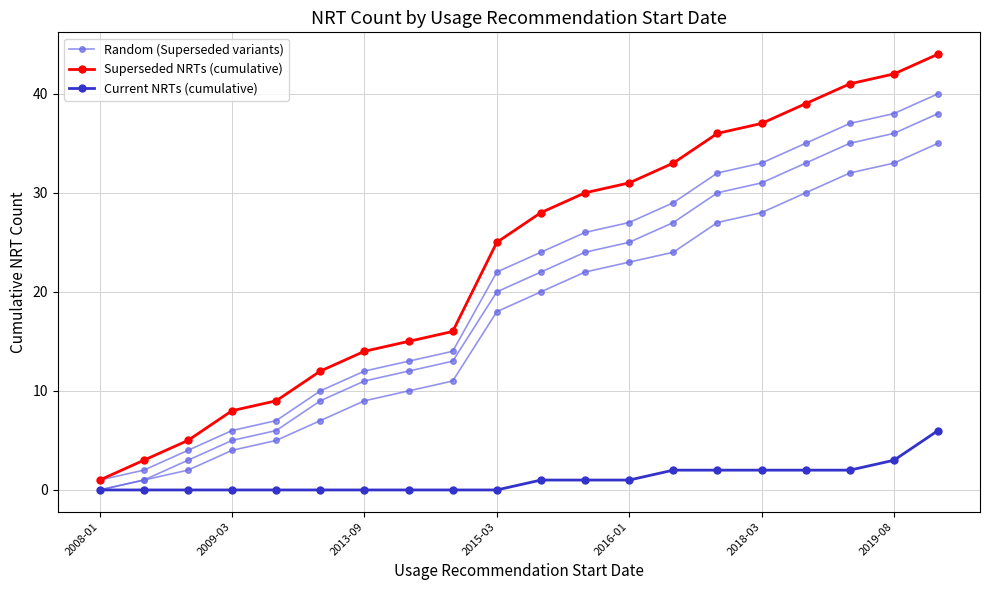

What position from the left is 19?

20